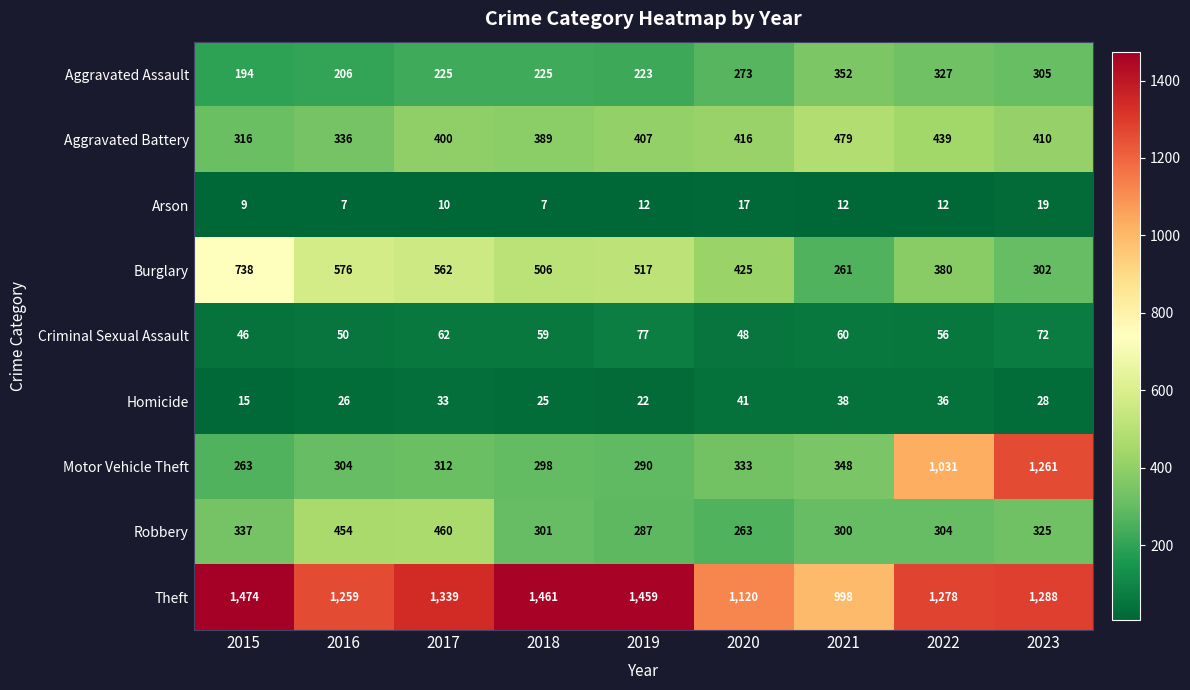

What is the difference between the Burglary values at 2020 and 2017?

137